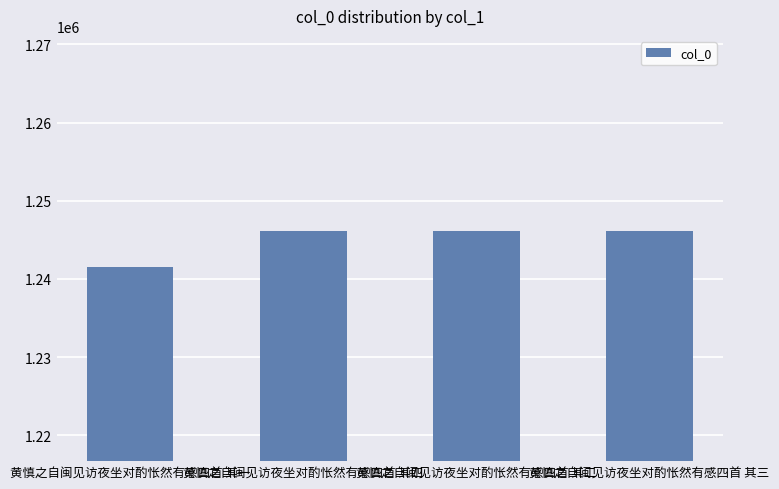

How many values are below 1246150?

2